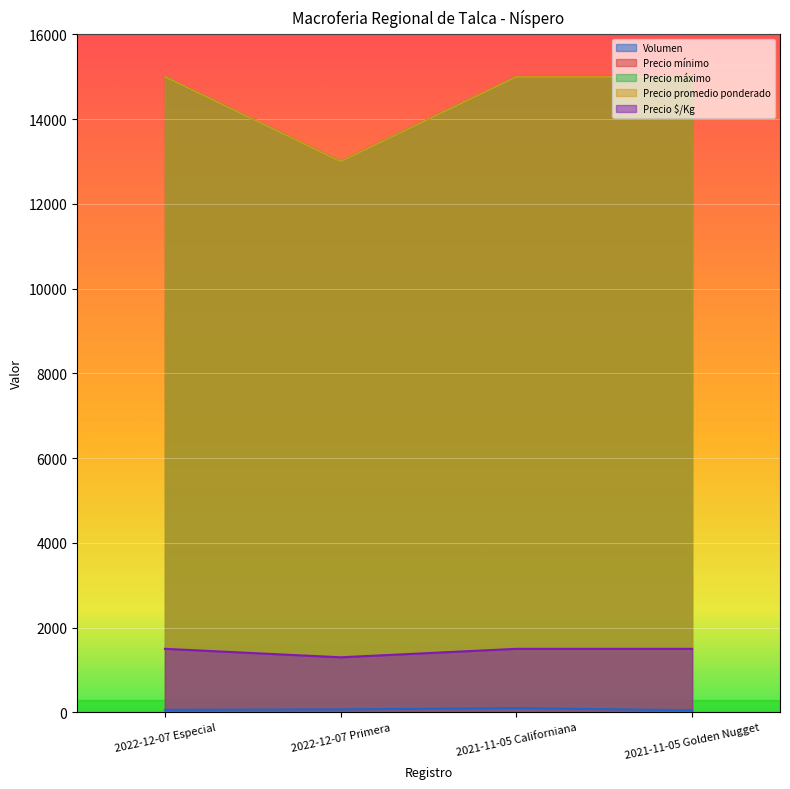

True or false: Precio promedio ponderado and Volumen cross at least once.

False